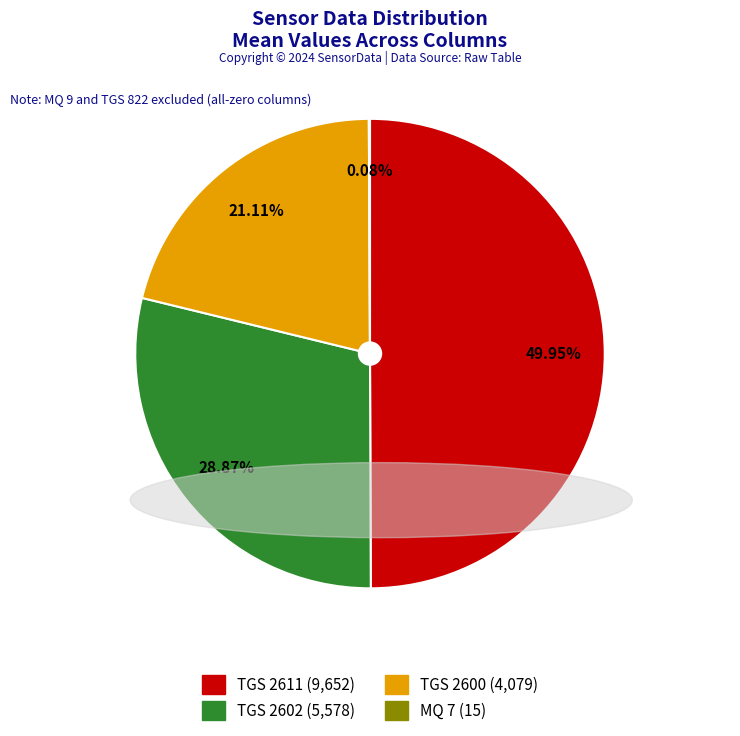

Approximately how many times larger is the value at TGS 2600 compared to TGS 2611?

0.4